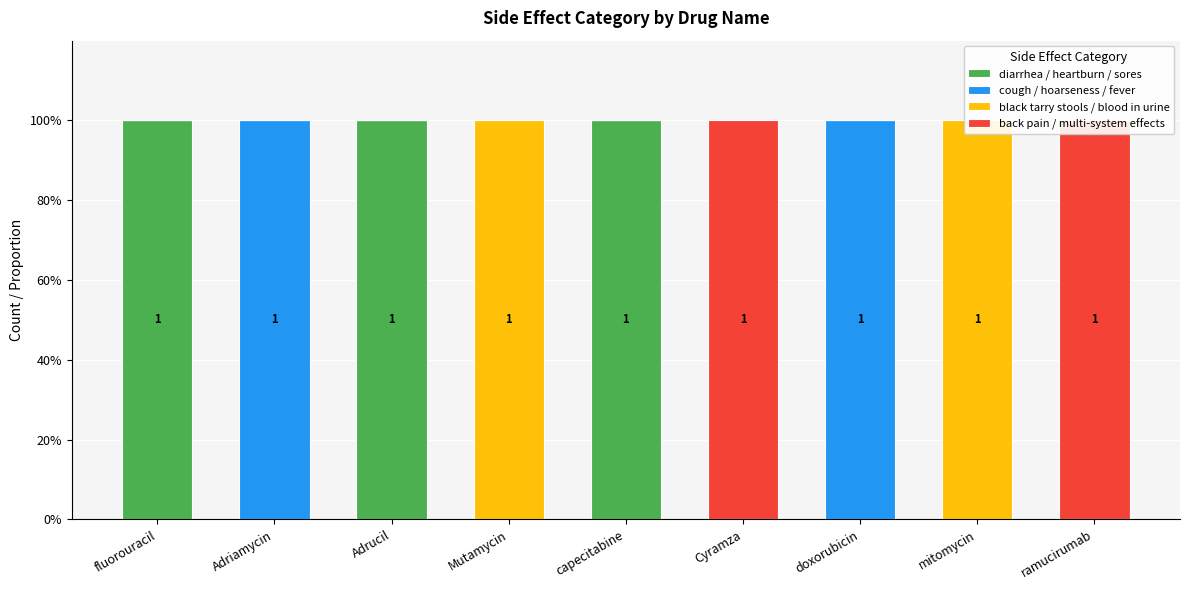

Reading left to right, list all the values displayed in this chart.

diarrhea / heartburn / sores: fluorouracil=1	Adriamycin=0	Adrucil=1	Mutamycin=0	capecitabine=1	Cyramza=0	doxorubicin=0	mitomycin=0	ramucirumab=0
cough / hoarseness / fever: fluorouracil=0	Adriamycin=1	Adrucil=0	Mutamycin=0	capecitabine=0	Cyramza=0	doxorubicin=1	mitomycin=0	ramucirumab=0
black tarry stools / blood in urine: fluorouracil=0	Adriamycin=0	Adrucil=0	Mutamycin=1	capecitabine=0	Cyramza=0	doxorubicin=0	mitomycin=1	ramucirumab=0
back pain / multi-system effects: fluorouracil=0	Adriamycin=0	Adrucil=0	Mutamycin=0	capecitabine=0	Cyramza=1	doxorubicin=0	mitomycin=0	ramucirumab=1